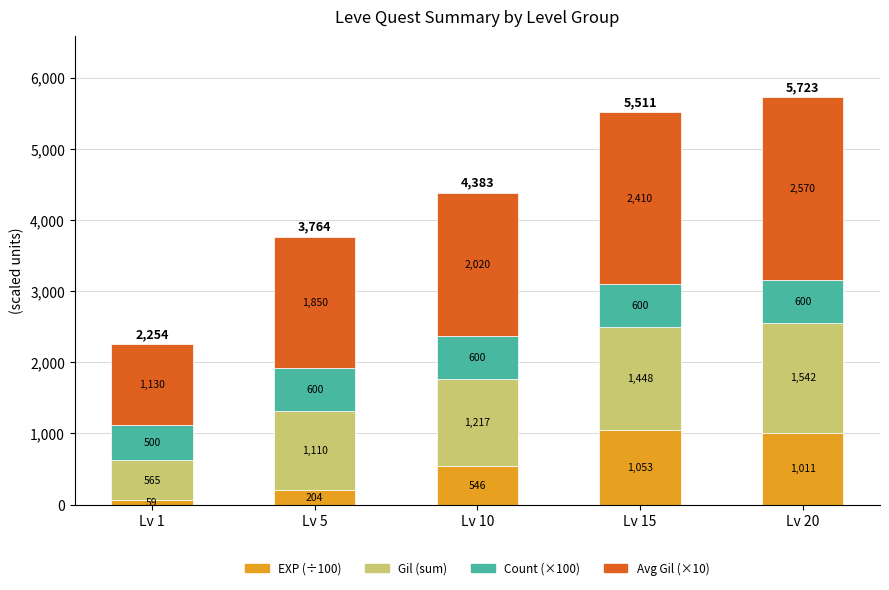

How many bars are there in total?

5